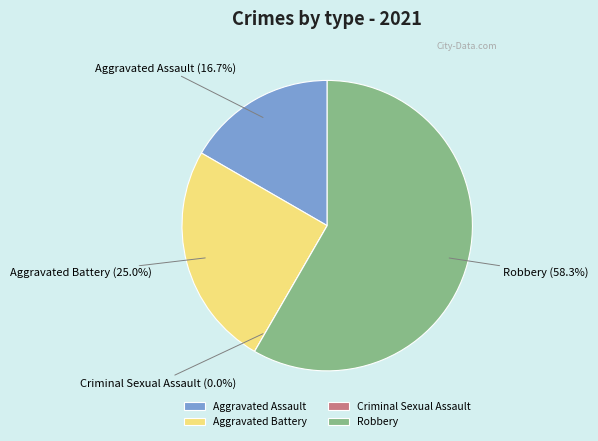

Does any single category account for the majority?

Yes